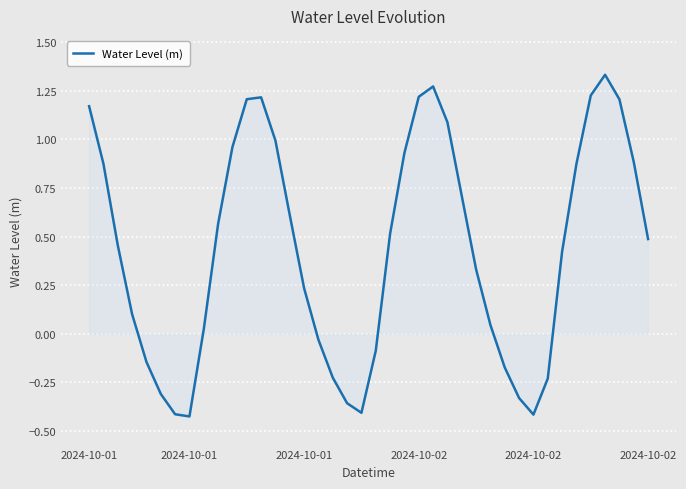

How many lines are shown in the chart?

1